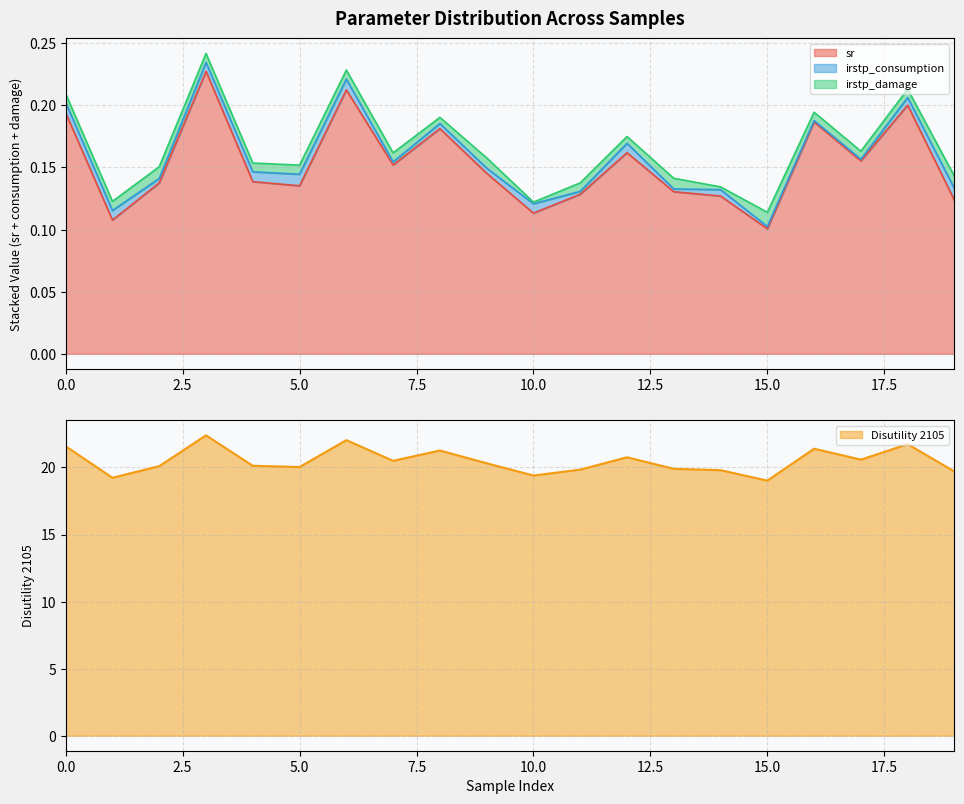

Where is the first local maximum for sr?

3